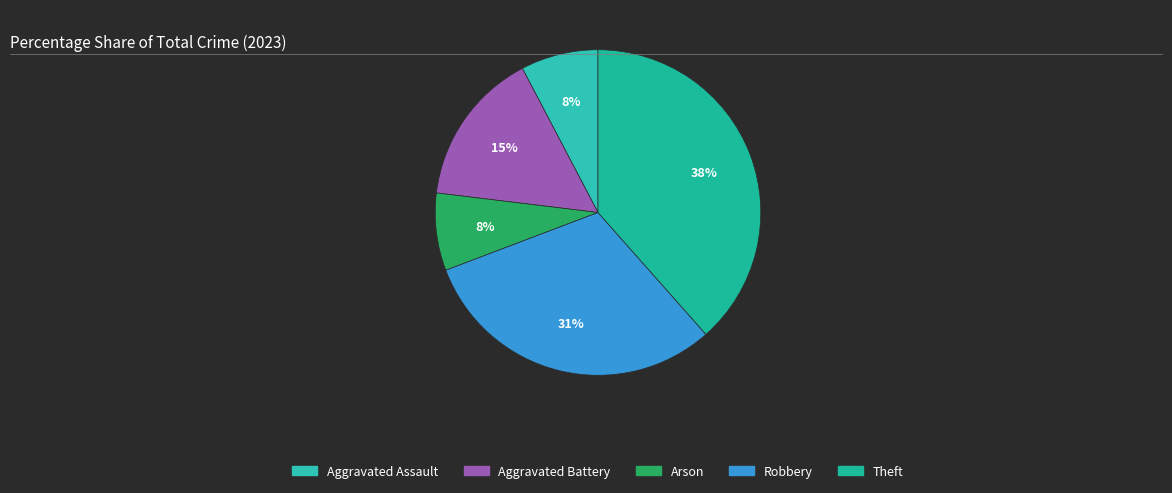

What percentage is the Theft slice, to the nearest percent?

38%